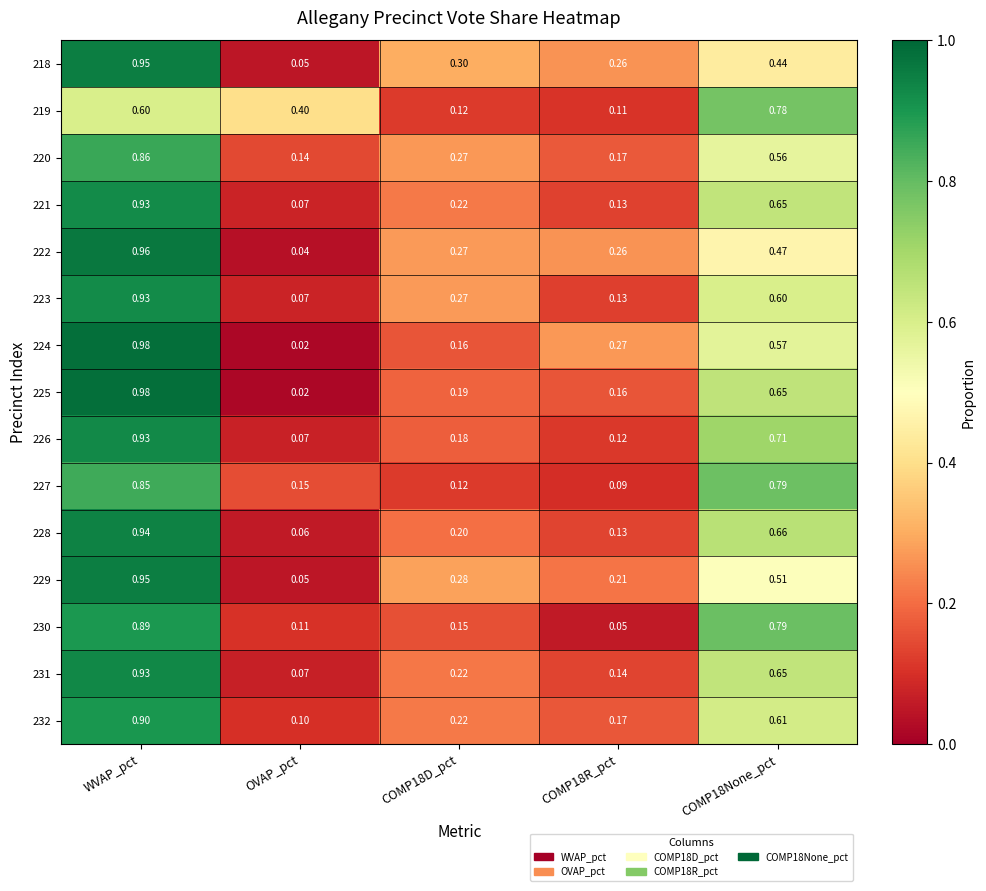

How many data points does each series have?

5